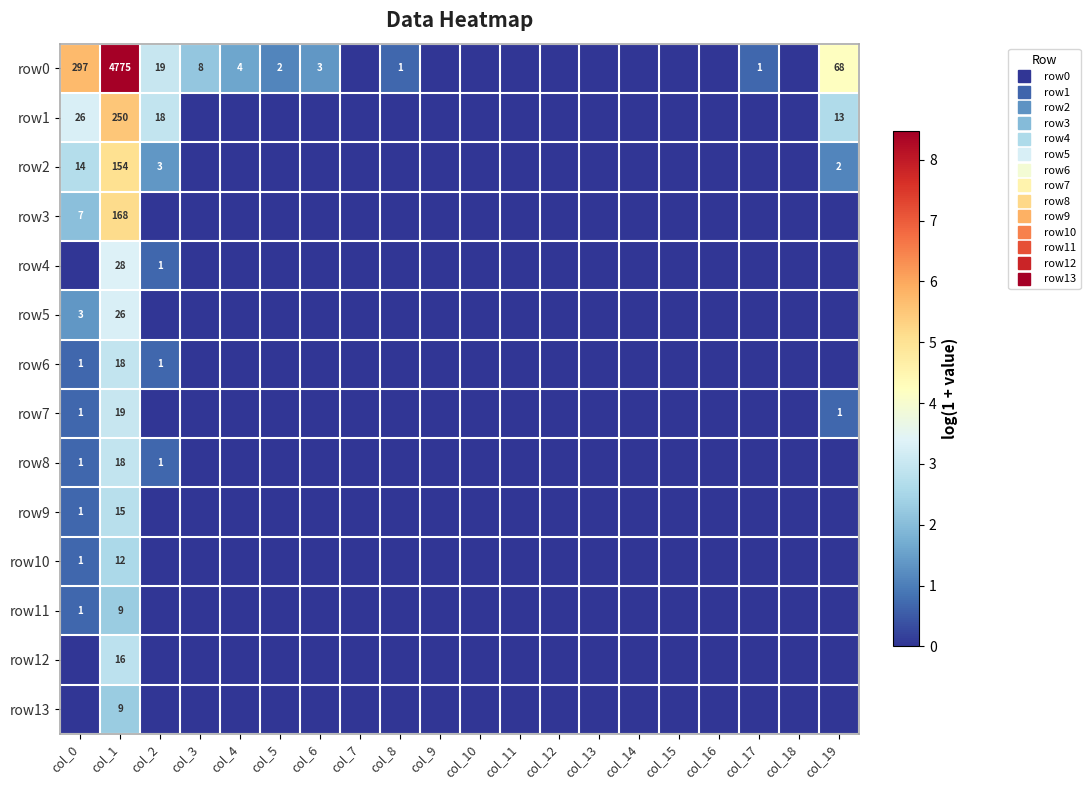

What is the sum of all row8 values?

4.3